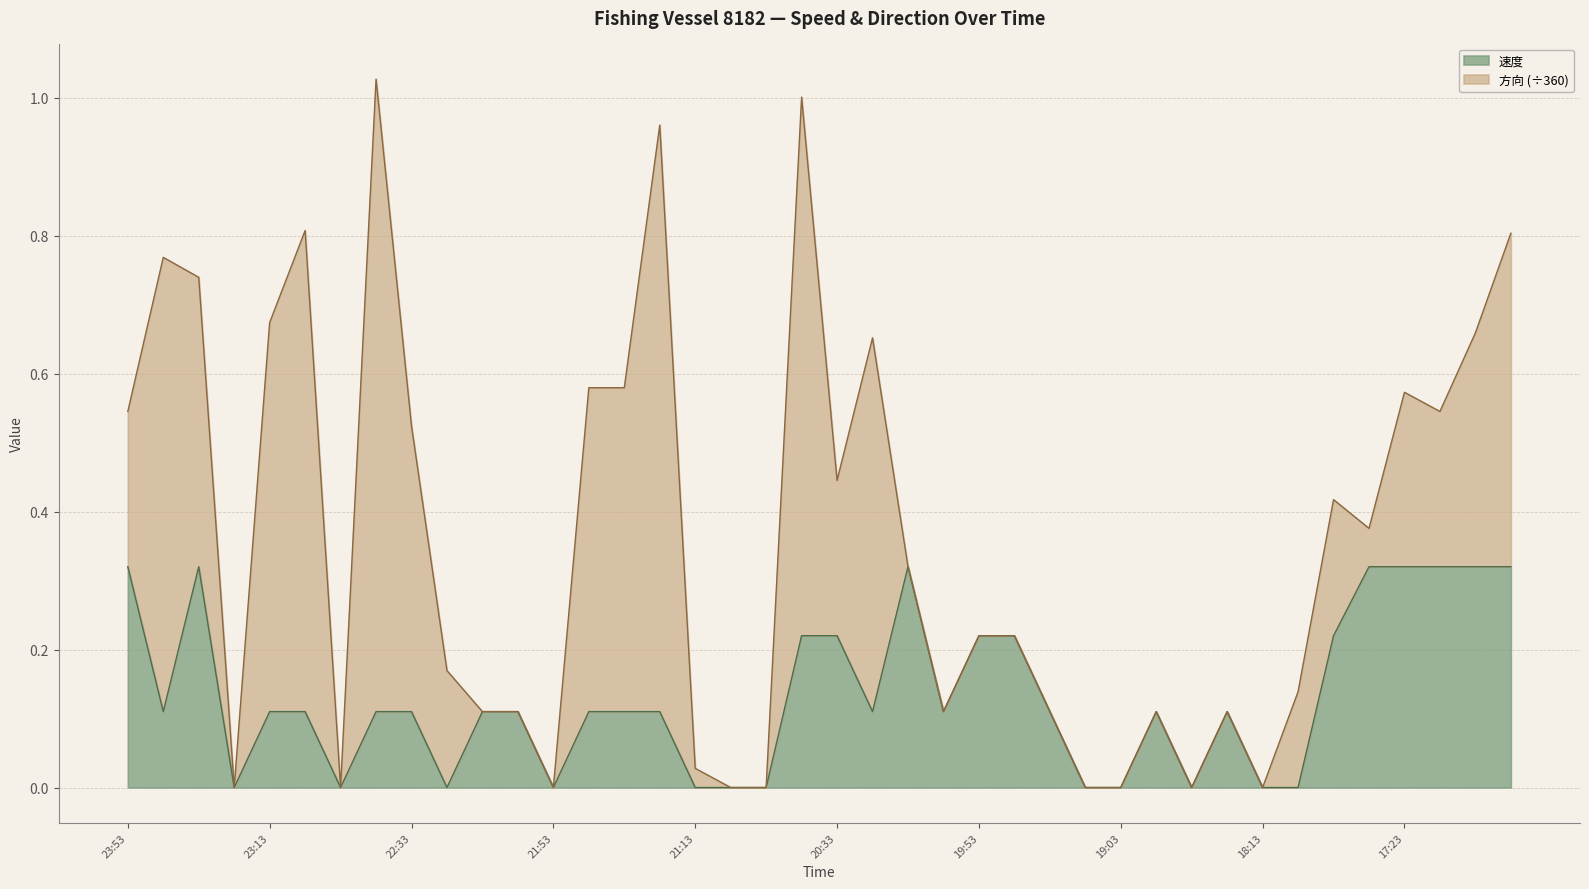

What is the change in value from 21:53 to 20:43?

+0.2